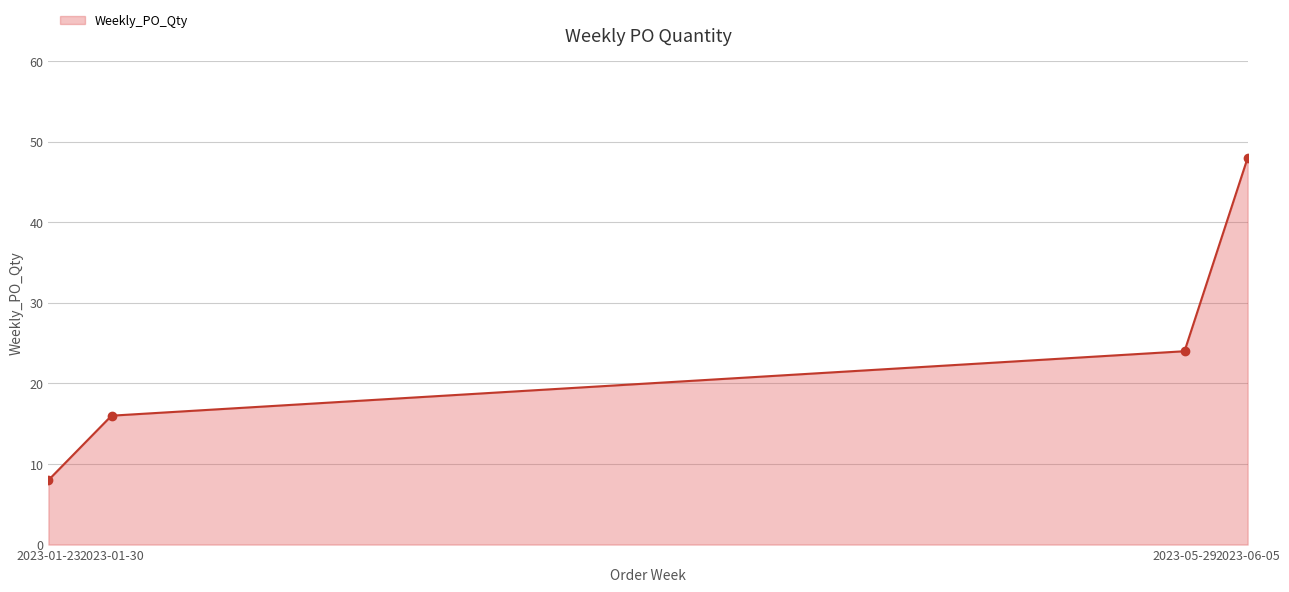

Which category has the highest value across all series?

2023-06-05